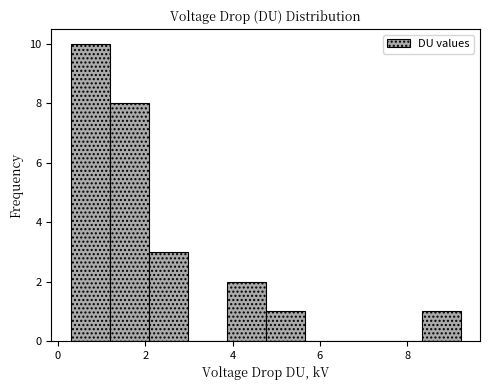

Over which range of the x-axis is the bar tallest?

0.2 to 1.2